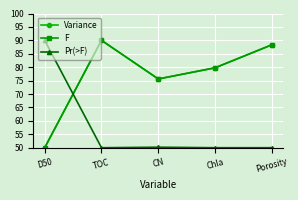

Does the chart have visible grid lines?

Yes